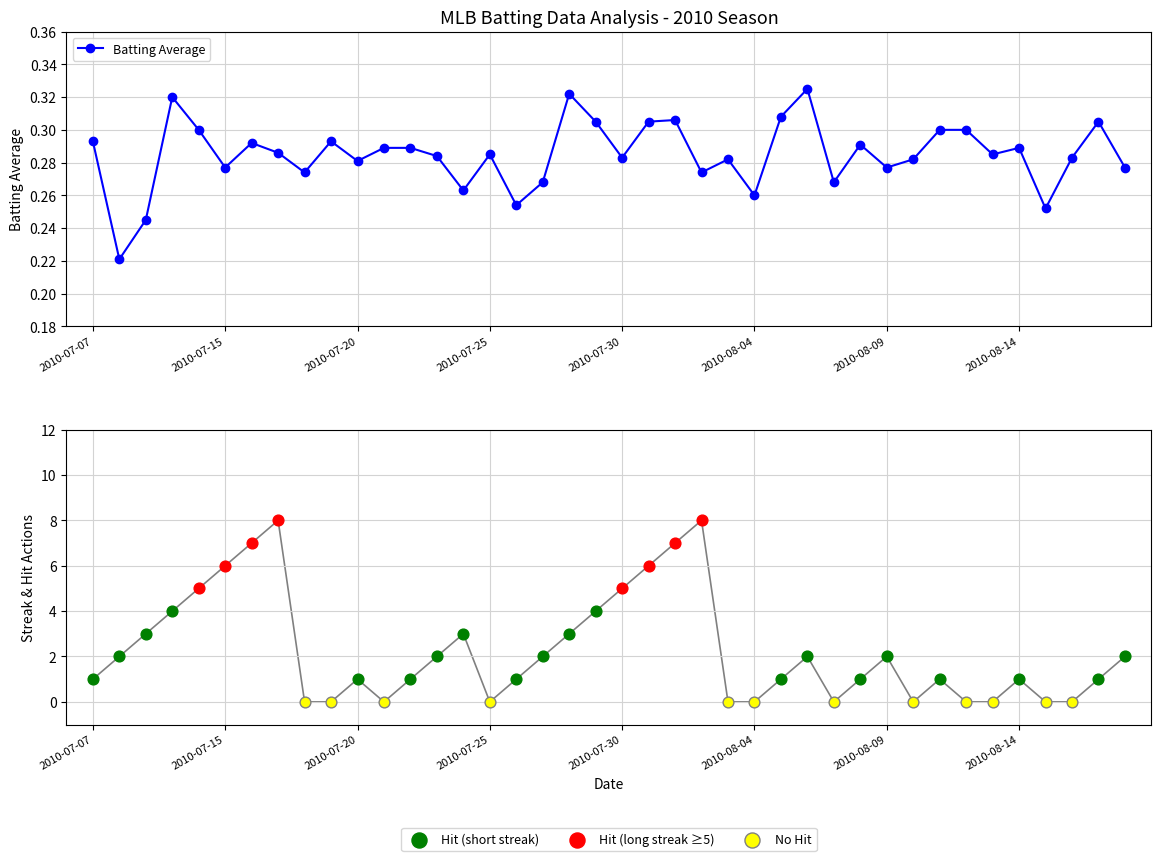

Which series contains the highest Y value?

streak